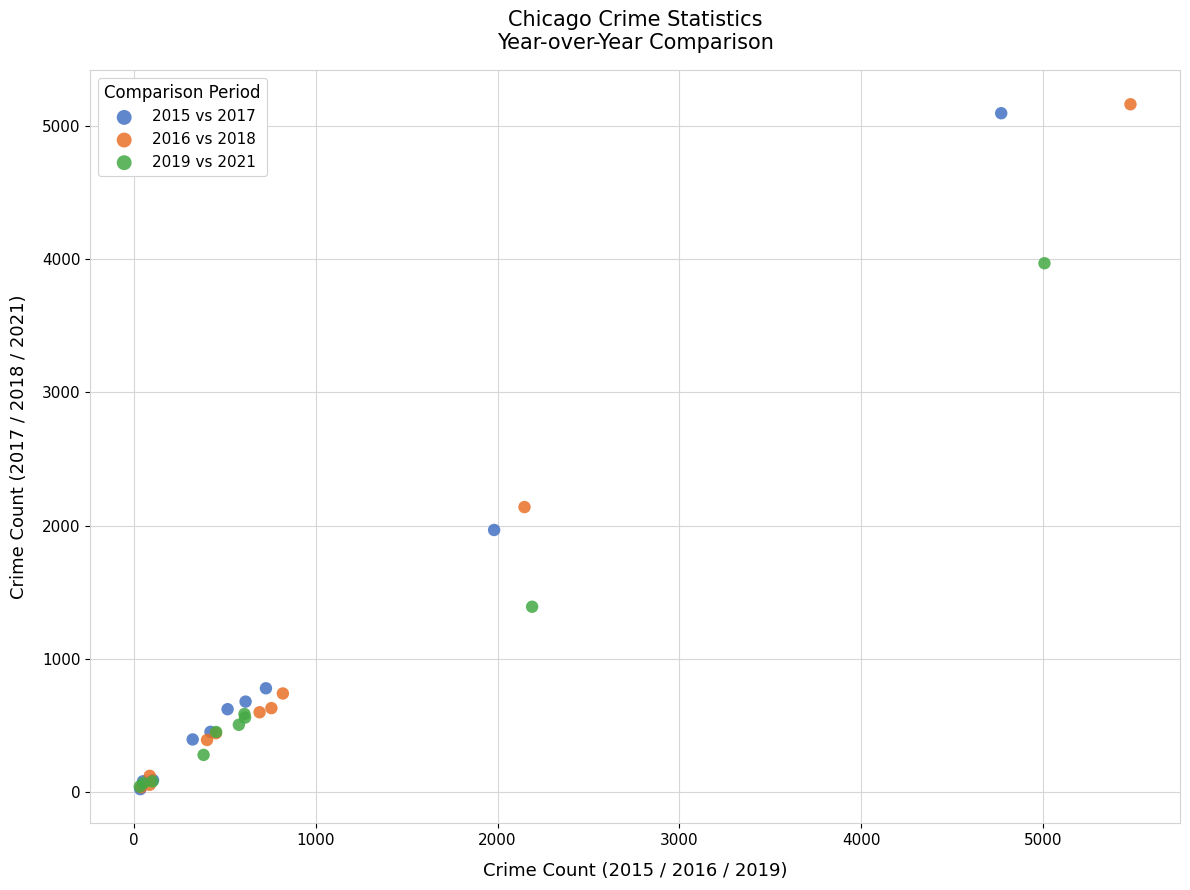

Which series has the widest spread of Y values?

2016 vs 2018